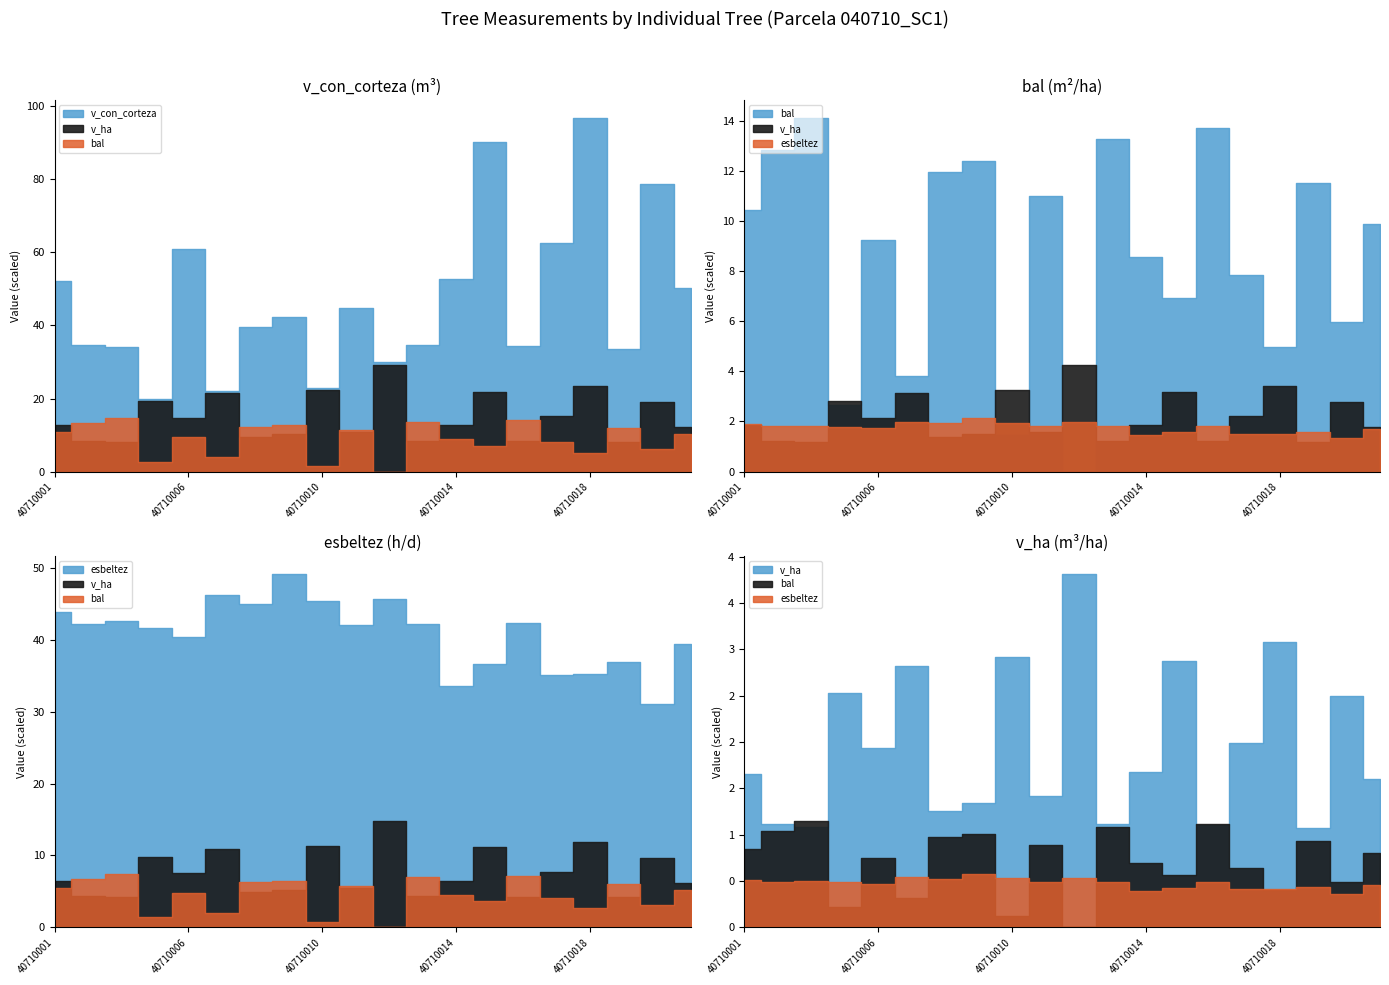

Where does the v_con_corteza series first go above 42?

40710001